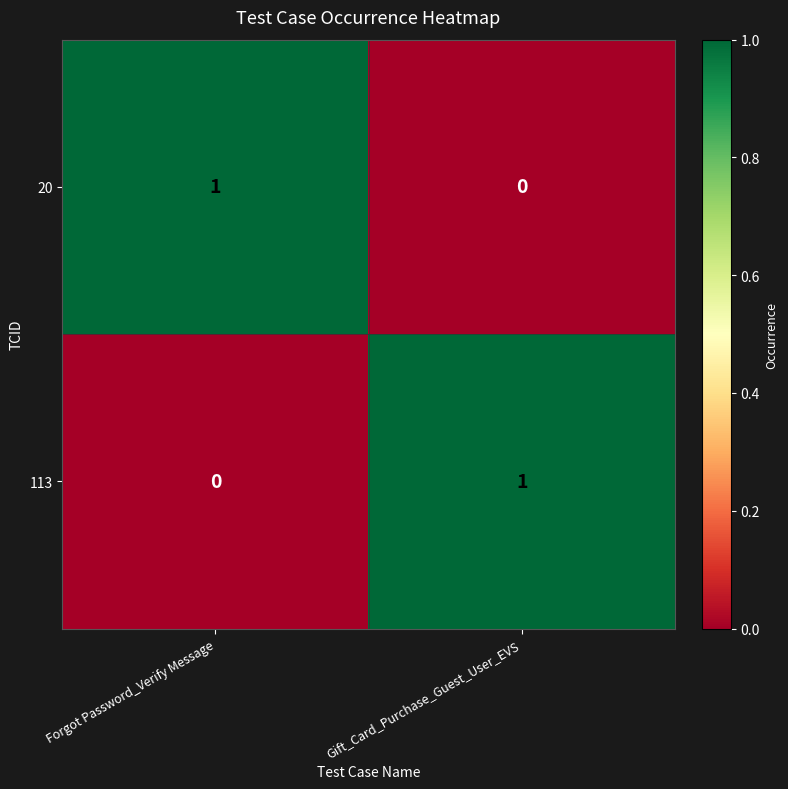

At which label does 20 reach its peak?

Forgot Password_Verify Message